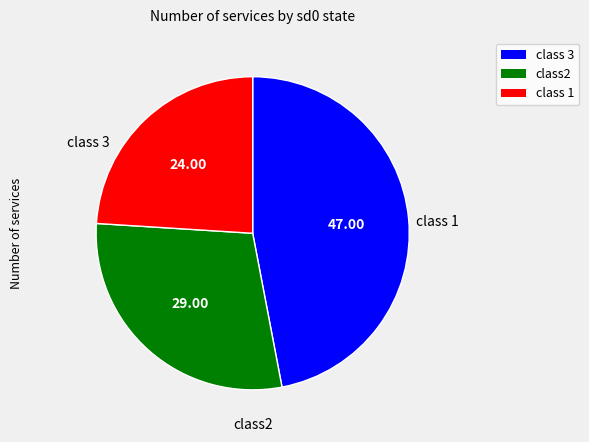

Is there any slice that represents more than half of the pie?

No